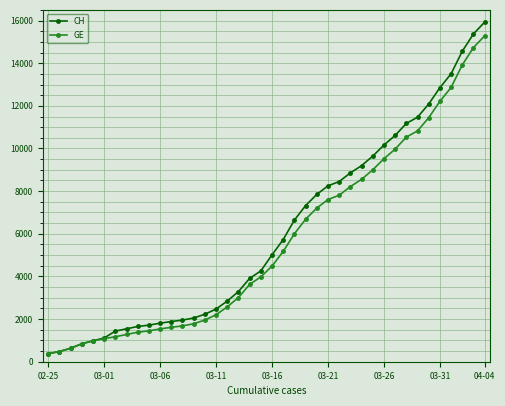

At how many categories does at least one series exceed 12487?

5